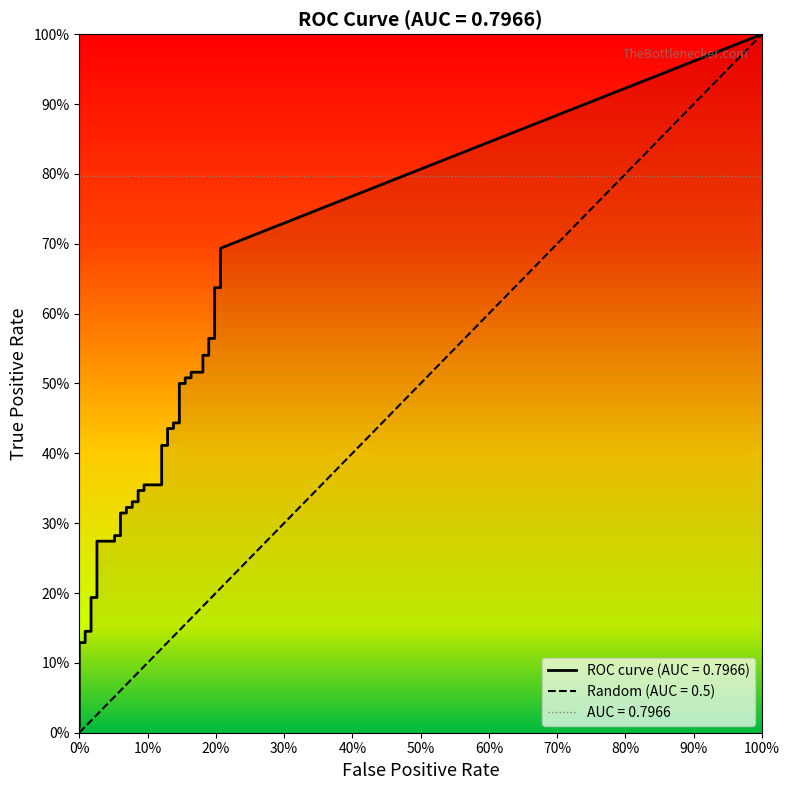

Which series changed the most between 6 and 15?

tpr